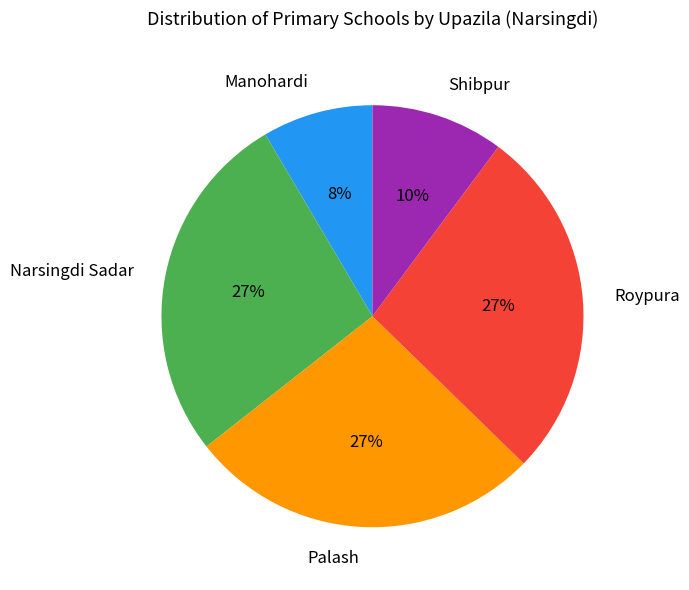

Does Roypura account for over 50% of the chart?

No